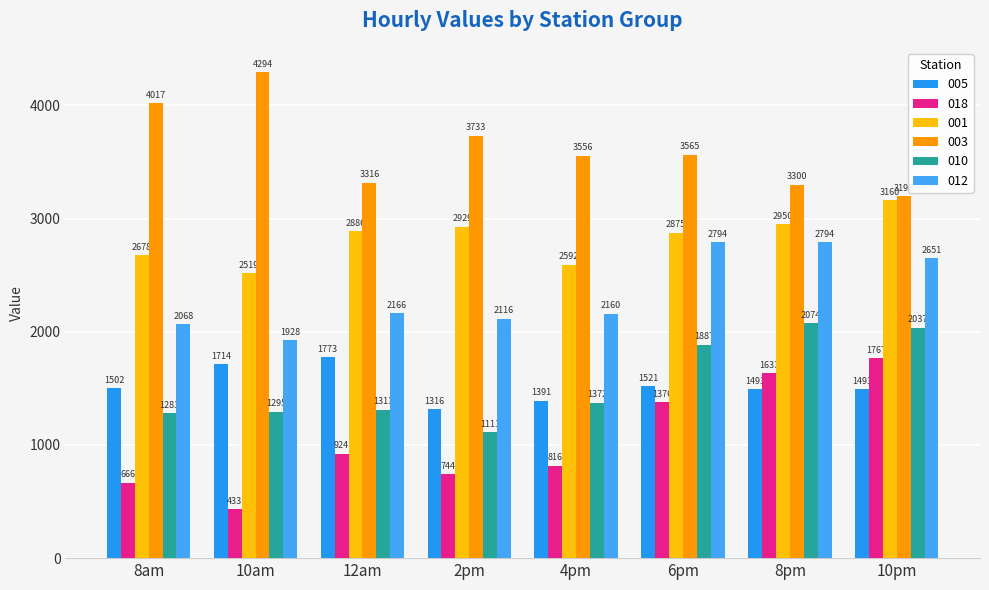

How many bars are there in each group?

6